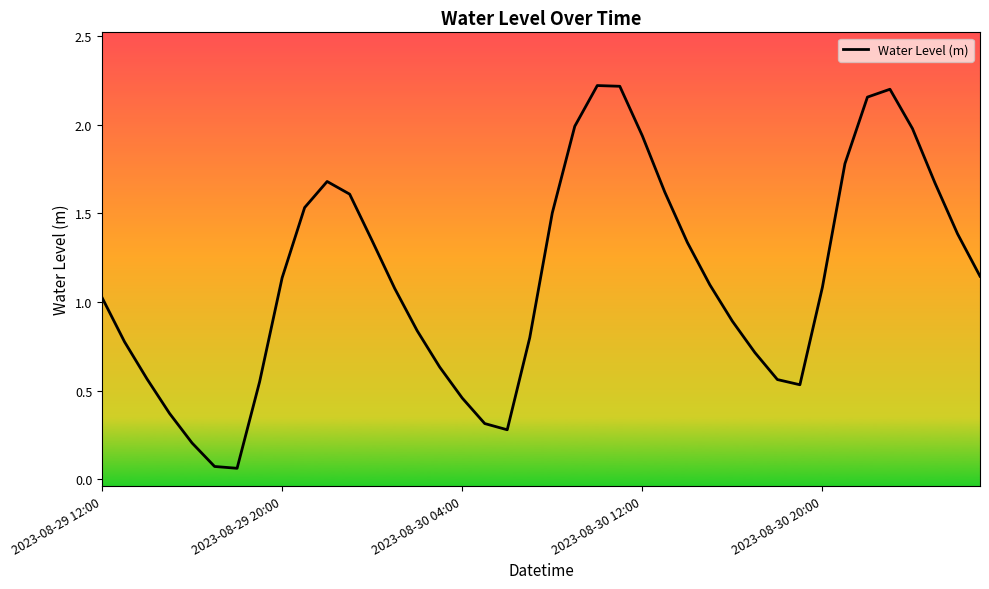

What is the smallest value displayed?

0.1